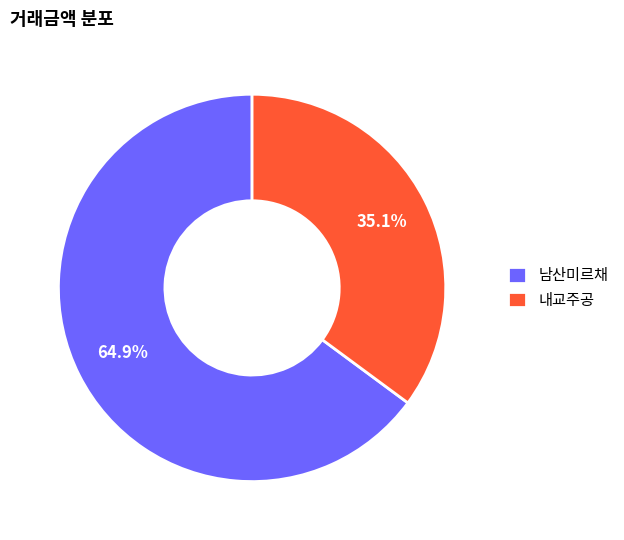

Do 남산미르채 and 내교주공 together represent more than half of the pie?

Yes